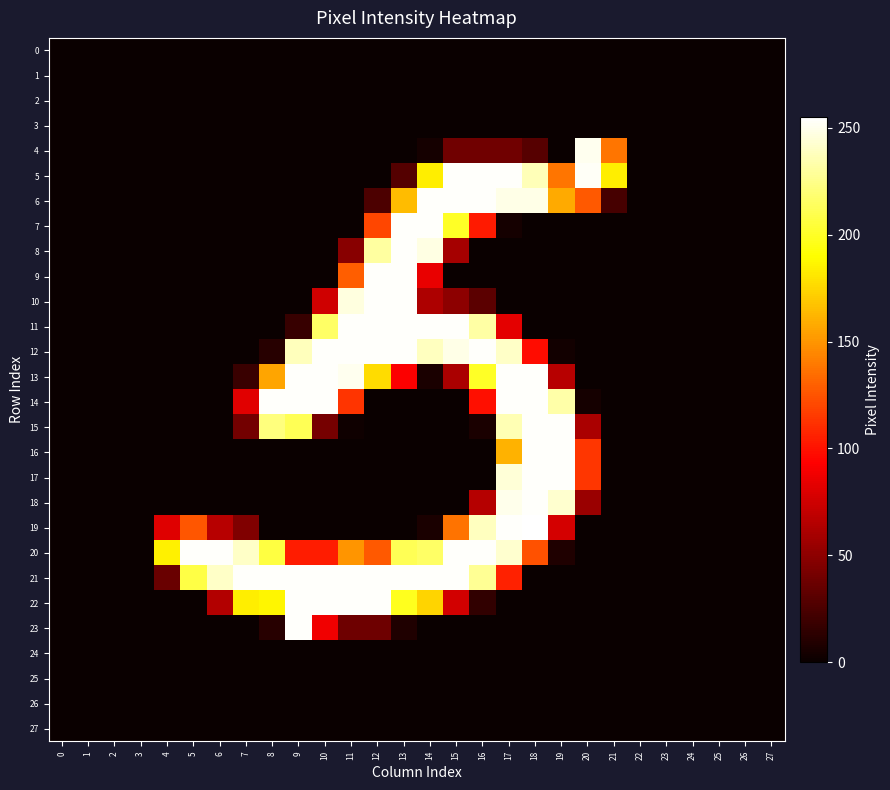

At 14, list the series in order from smallest to largest.

0, 1, 2, 3, 14, 15, 16, 17, 18, 23, 24, 25, 26, 27, 4, 13, 19, 10, 9, 22, 5, 20, 12, 8, 6, 7, 11, 21